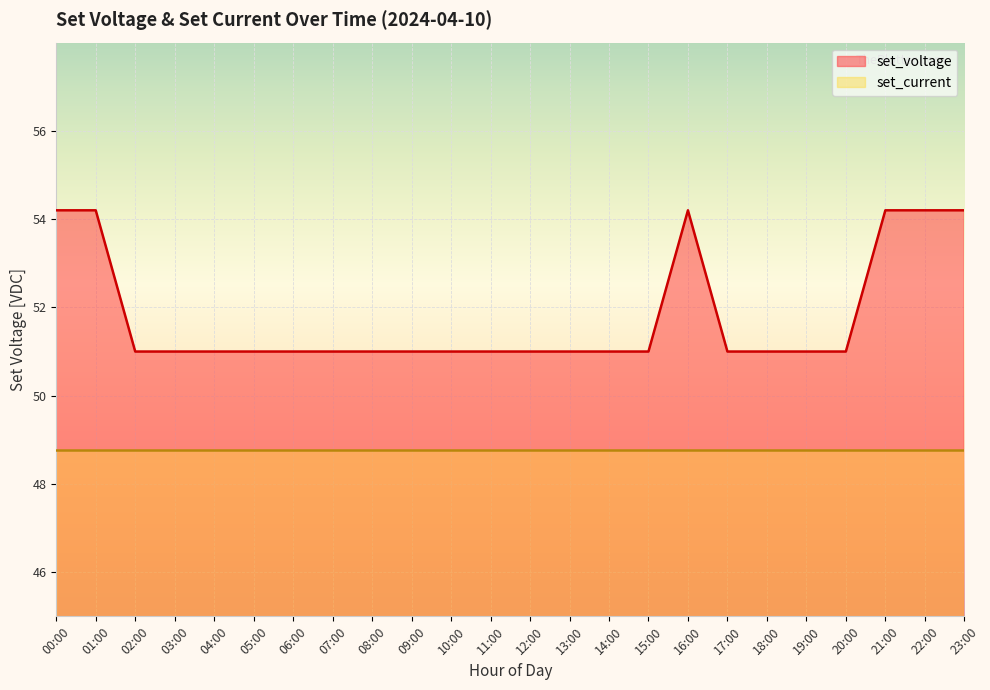

Rank the categories by value from lowest to highest.

02:00, 03:00, 04:00, 05:00, 06:00, 07:00, 08:00, 09:00, 10:00, 11:00, 12:00, 13:00, 14:00, 15:00, 17:00, 18:00, 19:00, 20:00, 00:00, 01:00, 16:00, 21:00, 22:00, 23:00